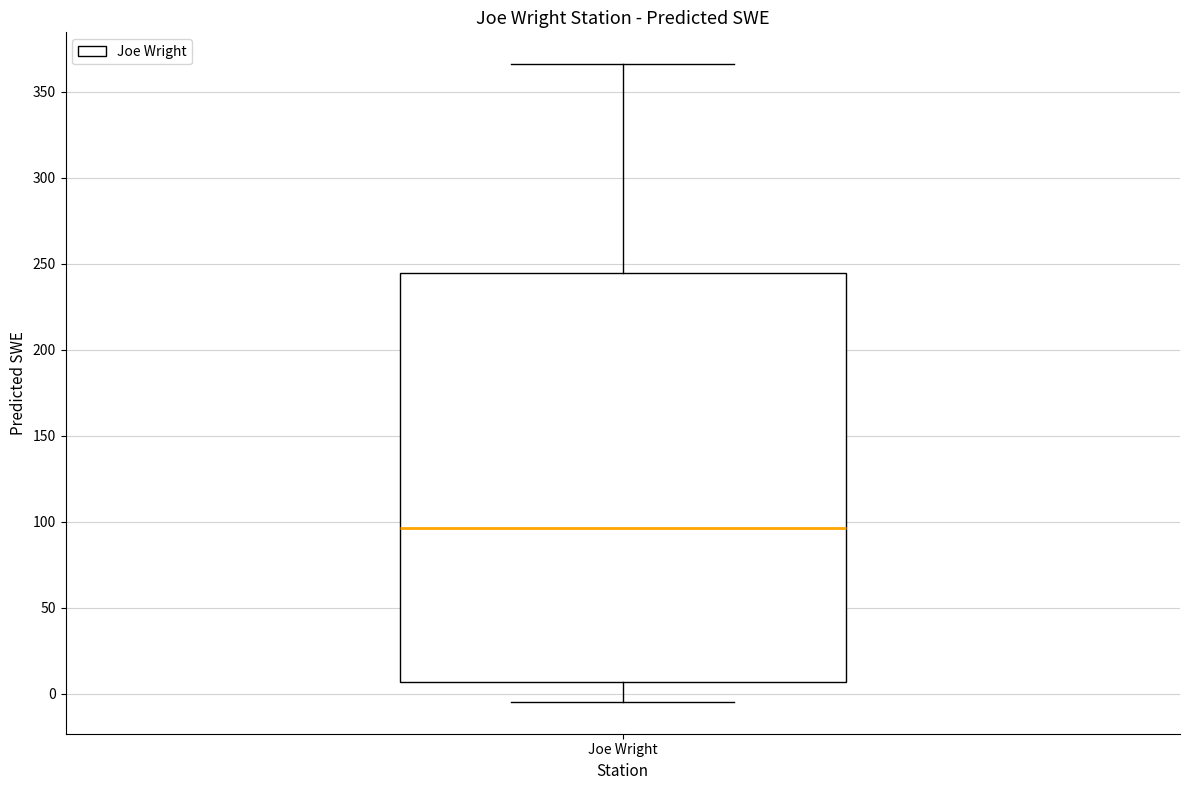

Transcribe this box plot: give where the median line is, the range the box spans, and where the two whiskers end, as read against the y-axis. The values are not printed on the chart, so give them approximately, as read against the axis.

median 95, box 5 to 245, whiskers -5 to 365